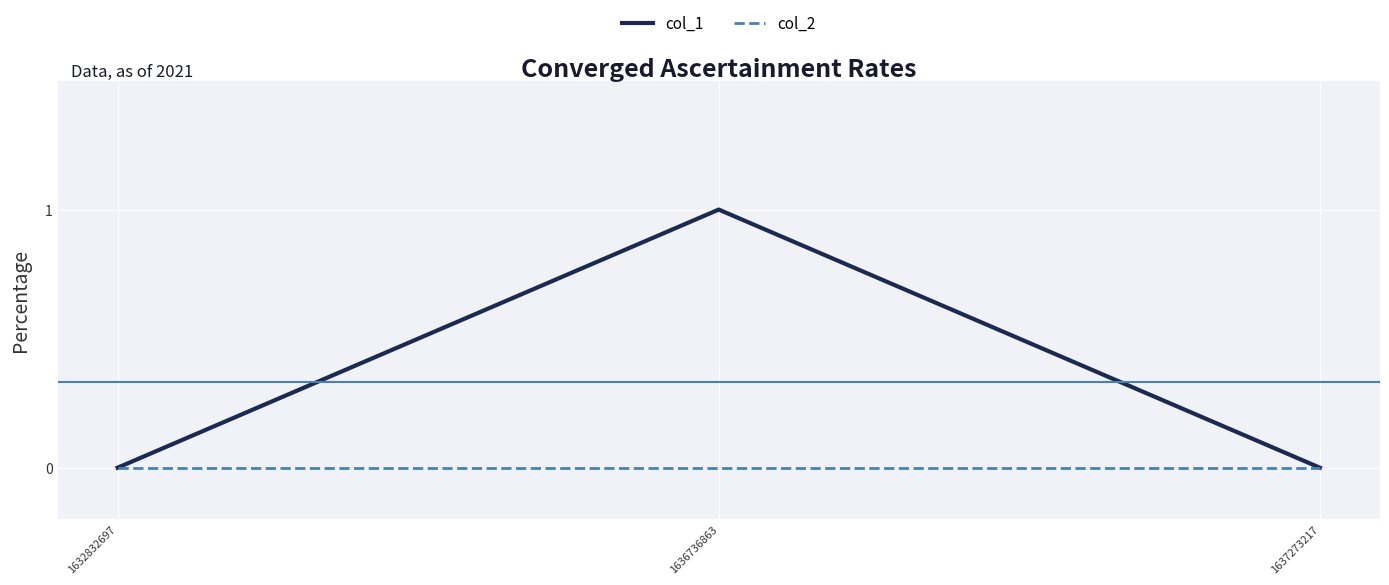

Which label corresponds to the largest value in the chart?

1636736863